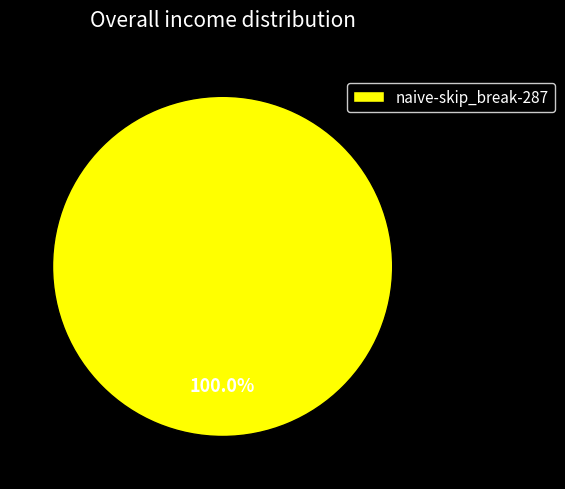

Is there a majority slice in this chart?

Yes